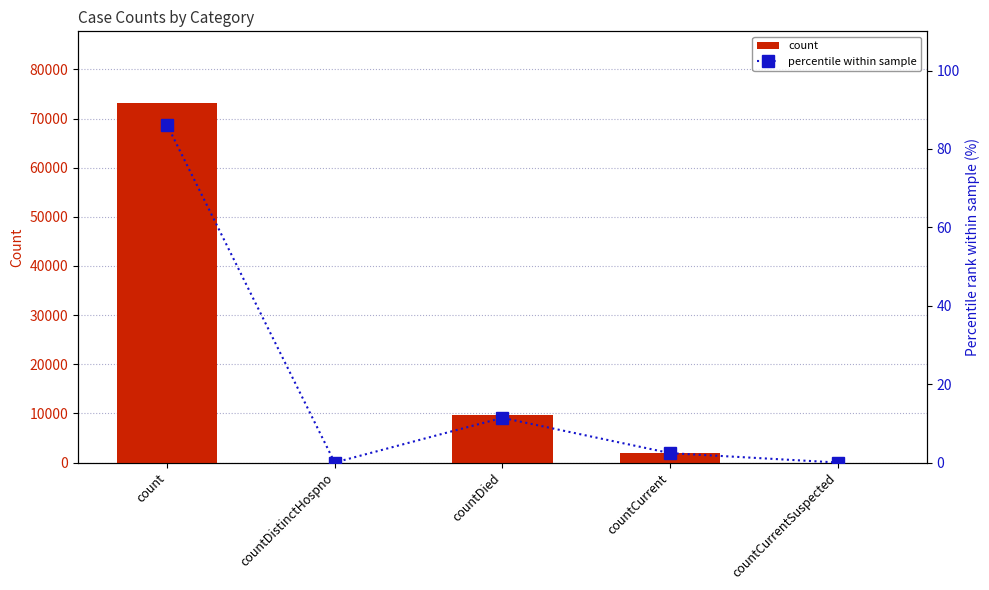

List the labels in order of count value, largest first.

count, countDied, countCurrent, countDistinctHospno, countCurrentSuspected